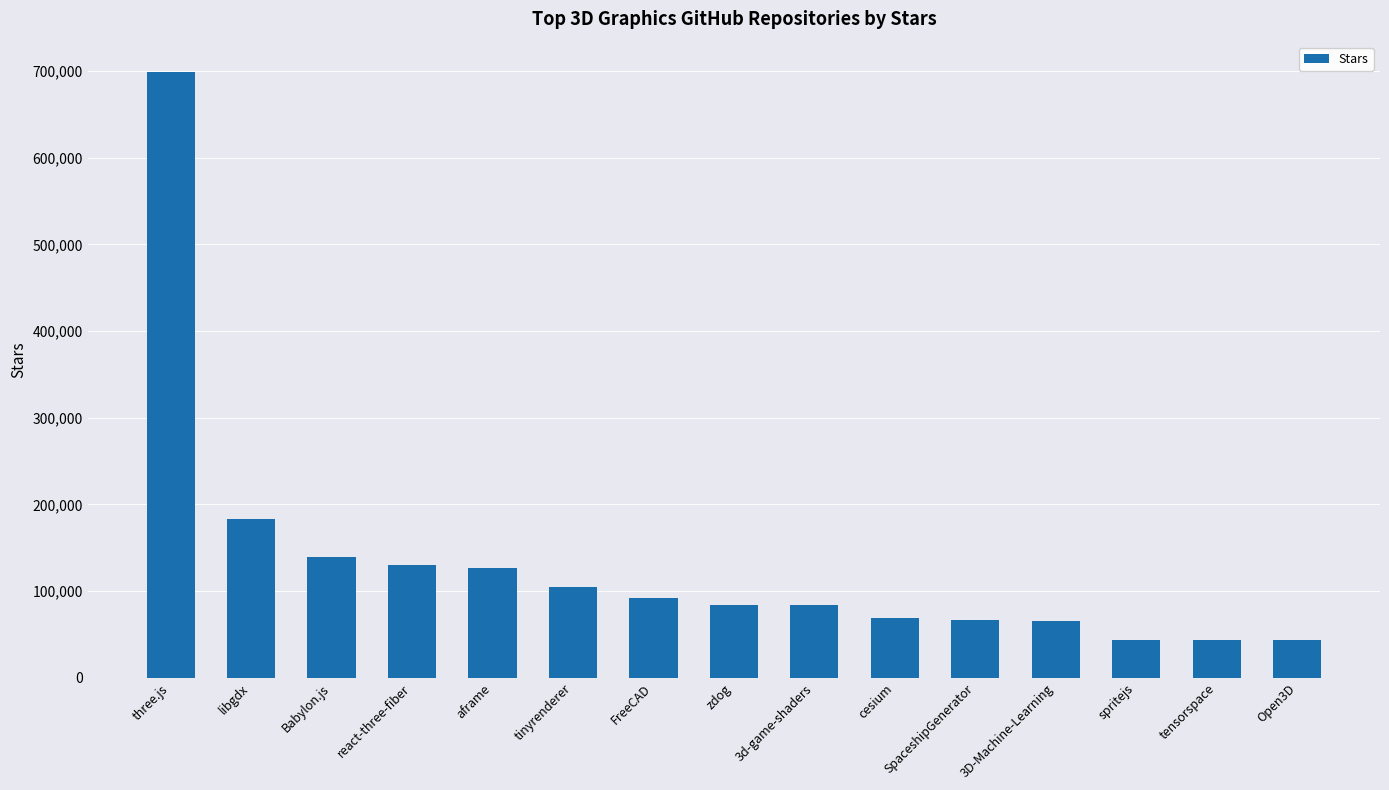

Does the chart contain stacked bars?

No